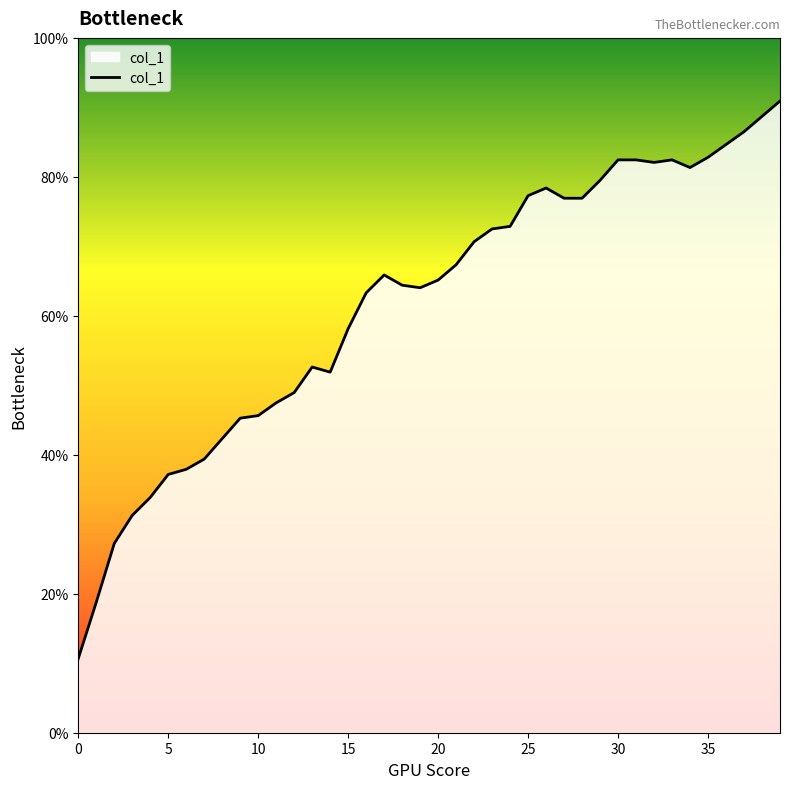

Does the chart have visible grid lines?

No